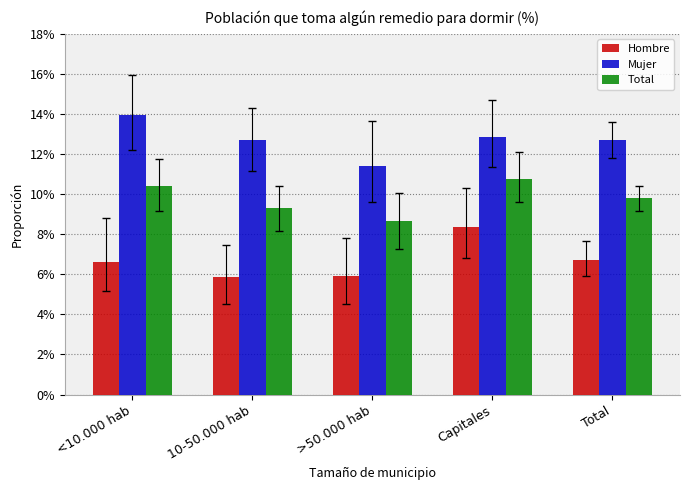

Does the chart contain stacked bars?

No